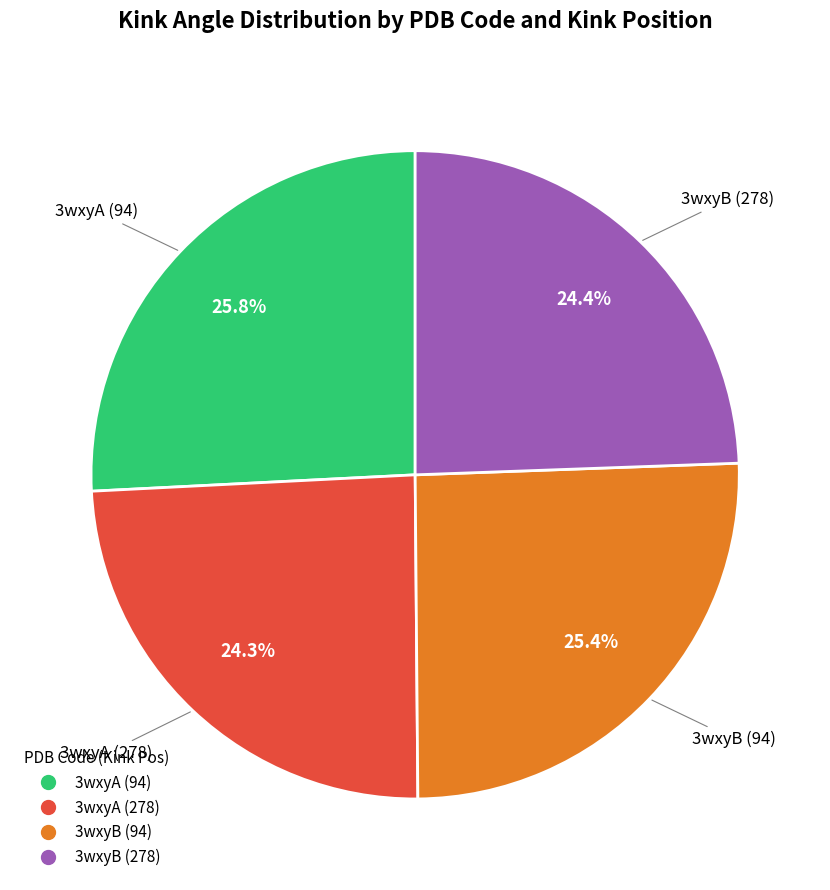

Does 3wxyB (278) represent more than half of the total?

No